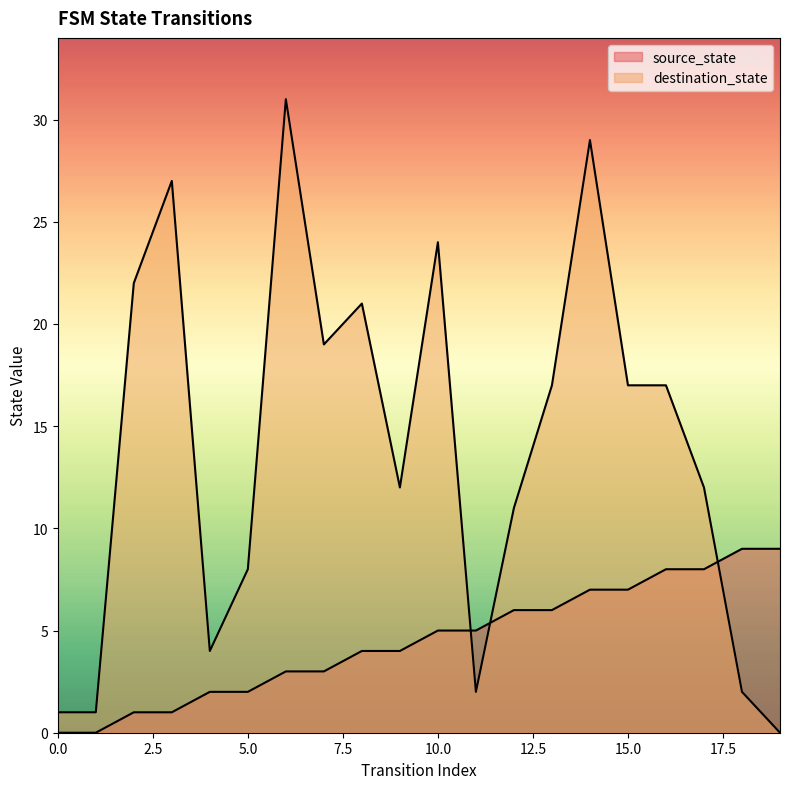

Between which two adjacent categories do source_state and destination_state first intersect?

10 and 11